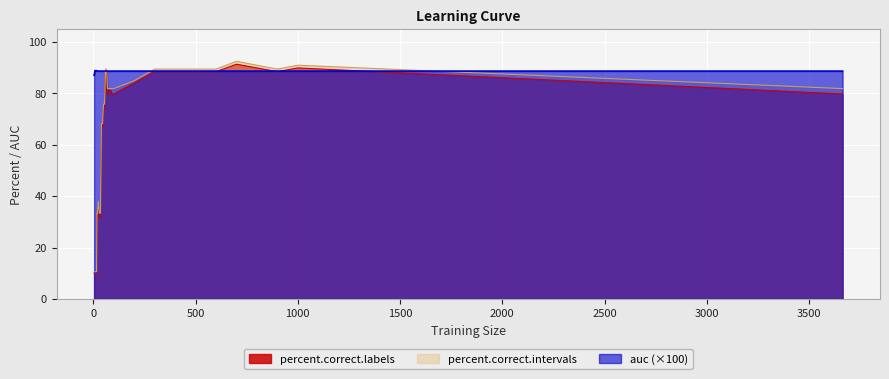

Which series has the largest range (max minus min)?

percent.correct.intervals